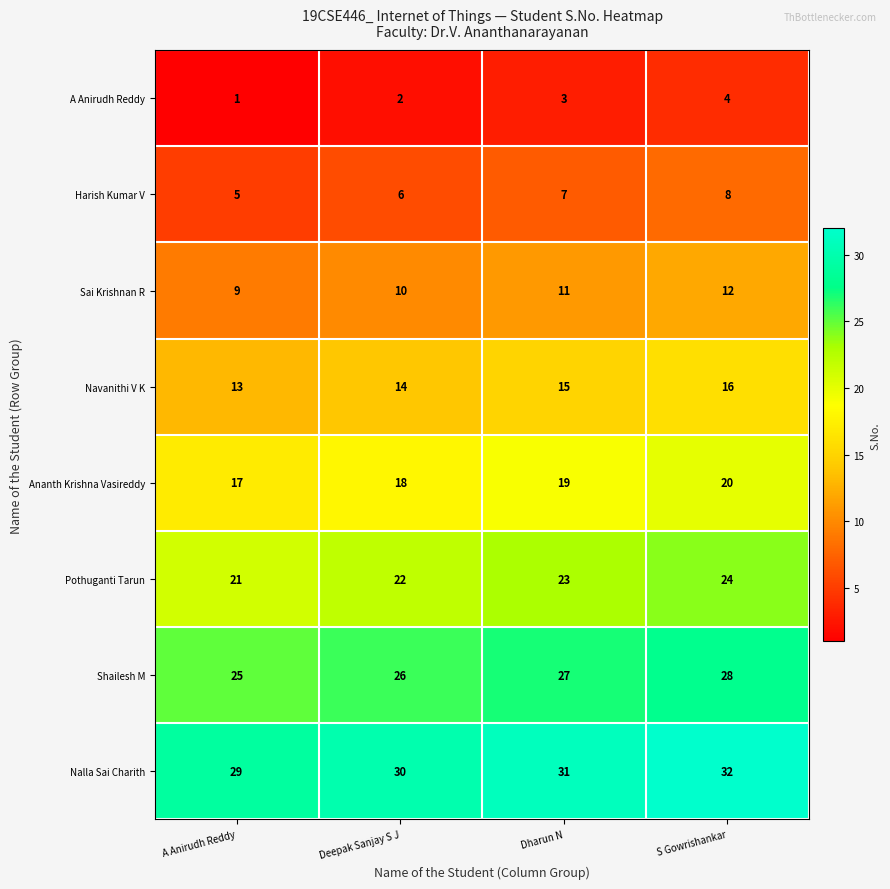

What is the sum of the Nalla Sai Charith values at Deepak Sanjay S J and Dharun N?

61